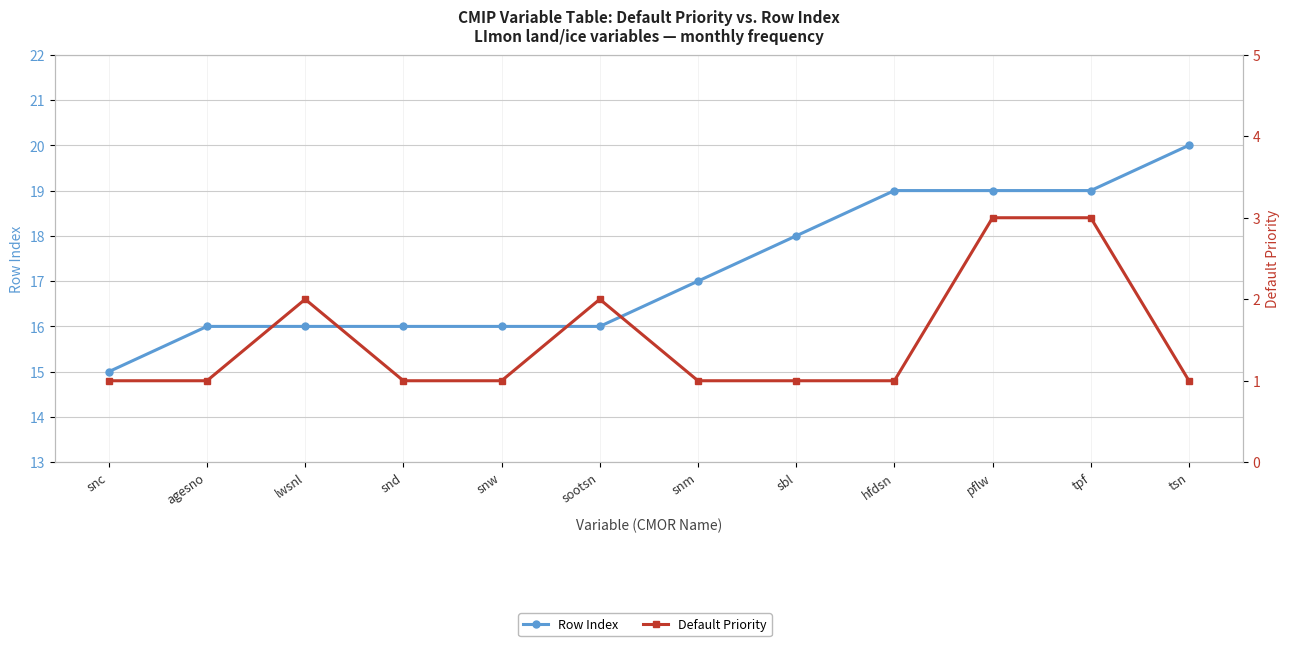

True or false: Default Priority has a value of 1 at agesno.

True